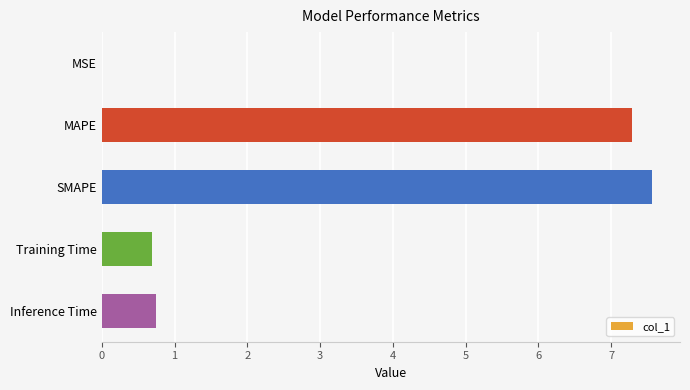

Are the bars horizontal?

Yes